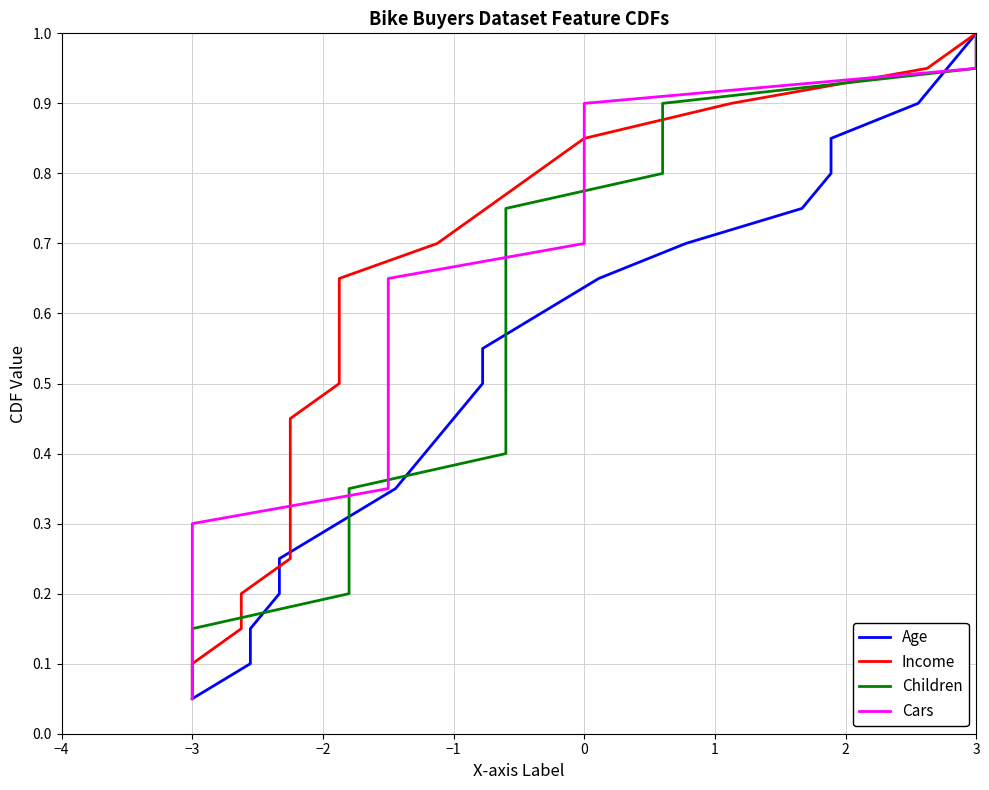

True or false: Income has more than 2 points higher than both neighbors.

False